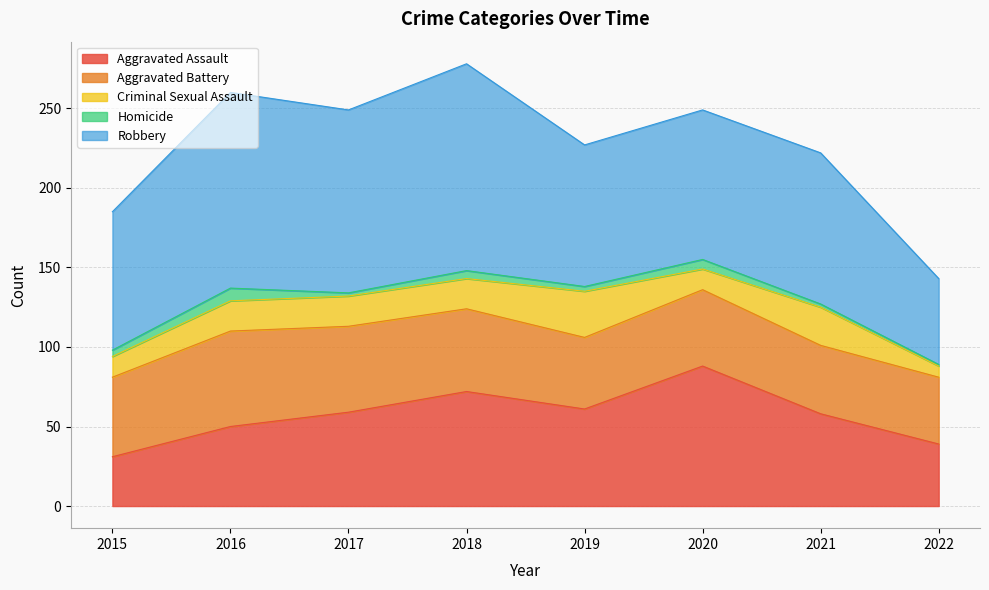

What is the difference between the Robbery values at 2015 and 2020?

7